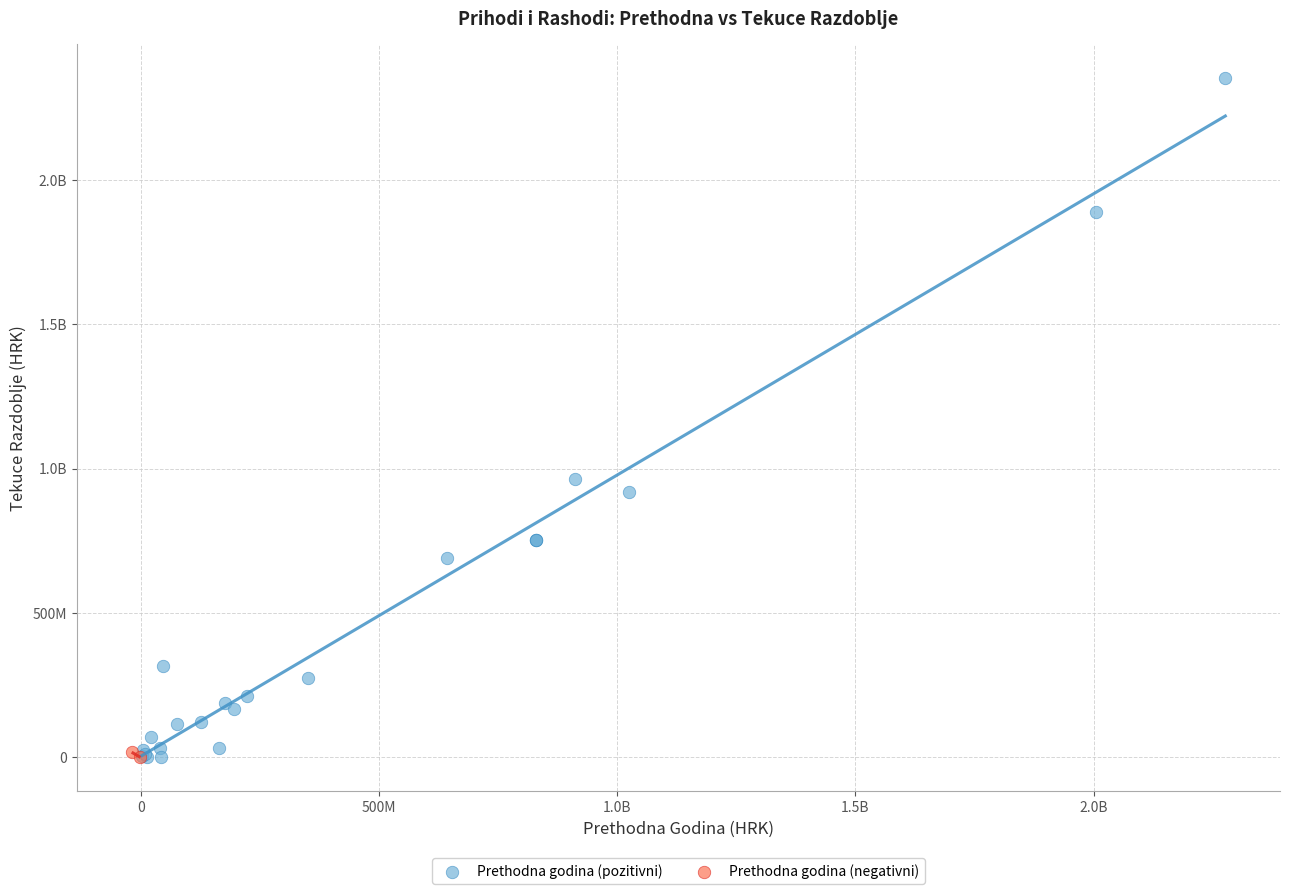

What are all the series names shown in the legend?

Prethodna godina (pozitivni), Prethodna godina (negativni)